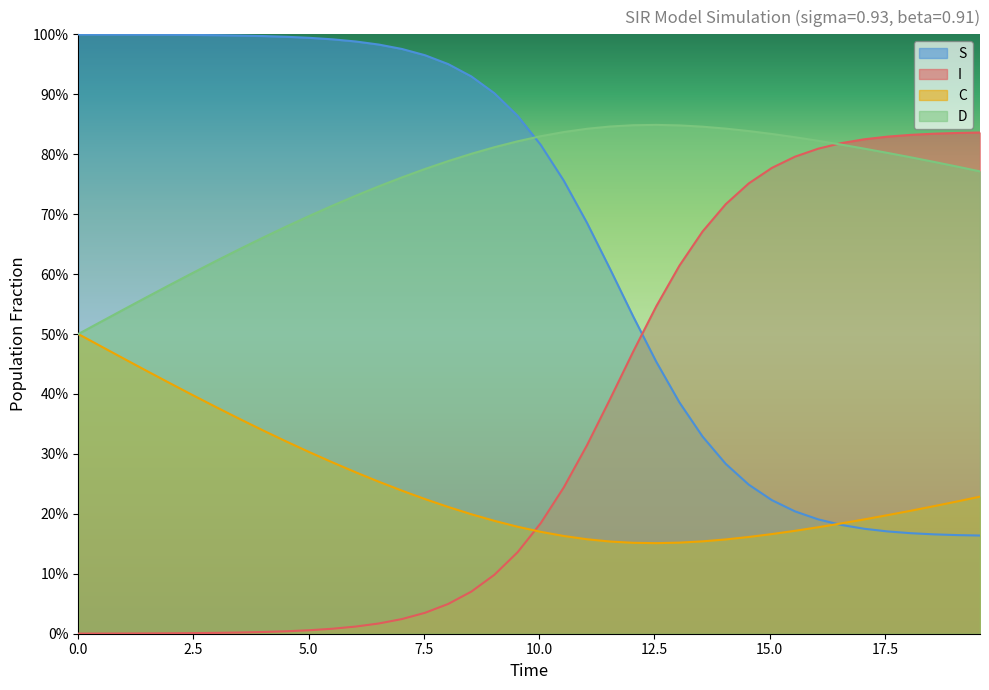

At how many categories does at least one series exceed 0?

40